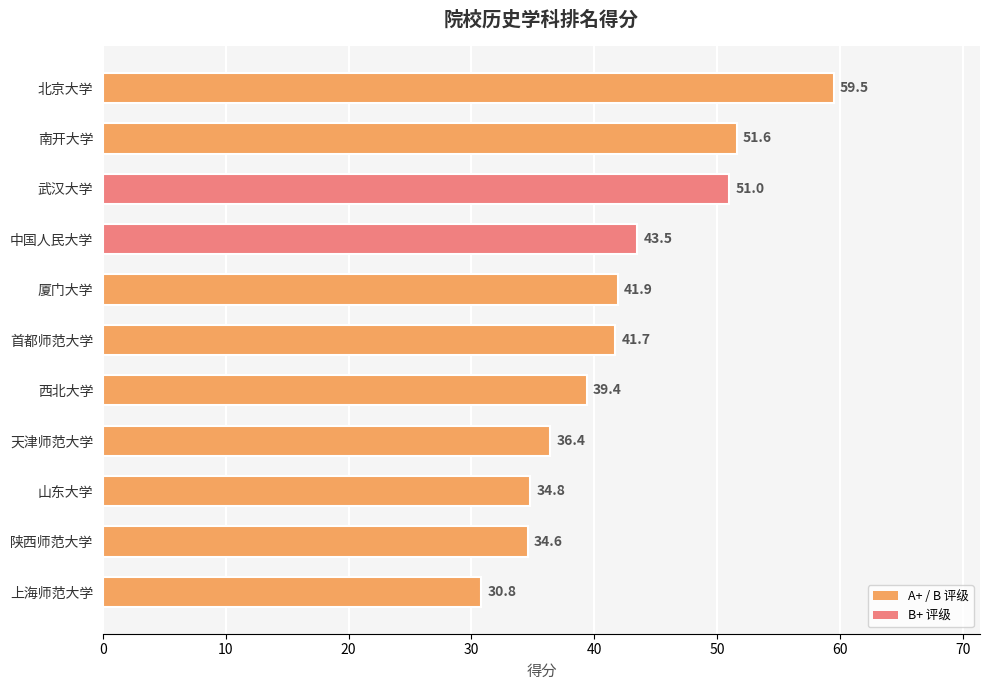

At which label is the value closest to 45?

中国人民大学